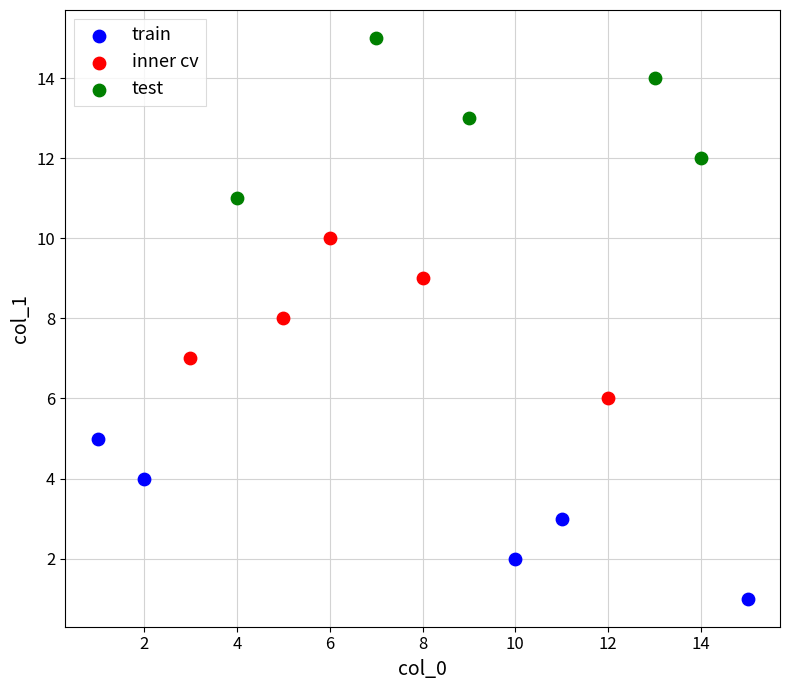

Which series reaches the minimum Y coordinate?

train